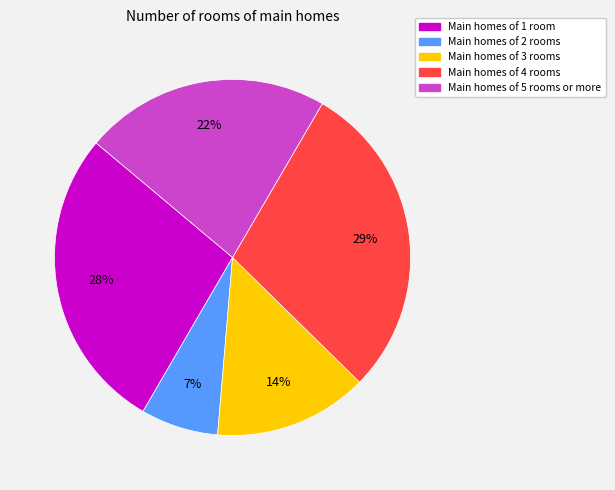

Does any single category account for the majority?

No